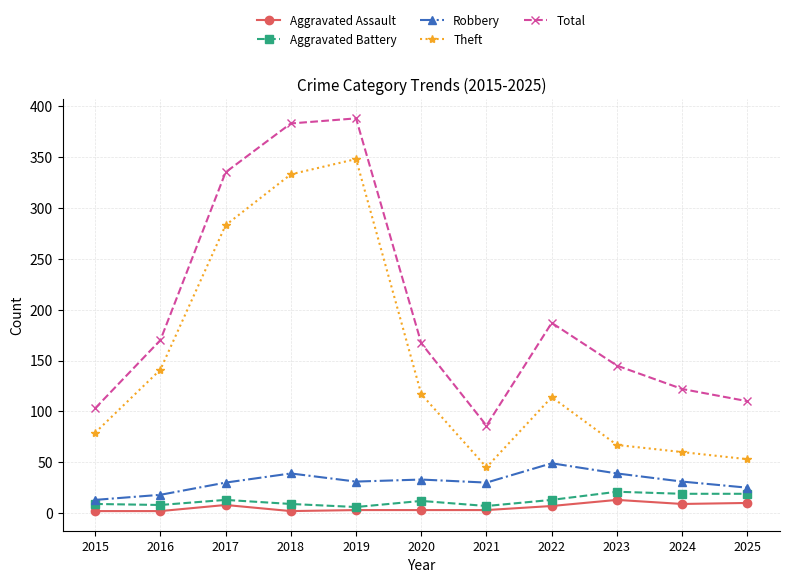

What is the difference between the highest and lowest values at 2025?

100